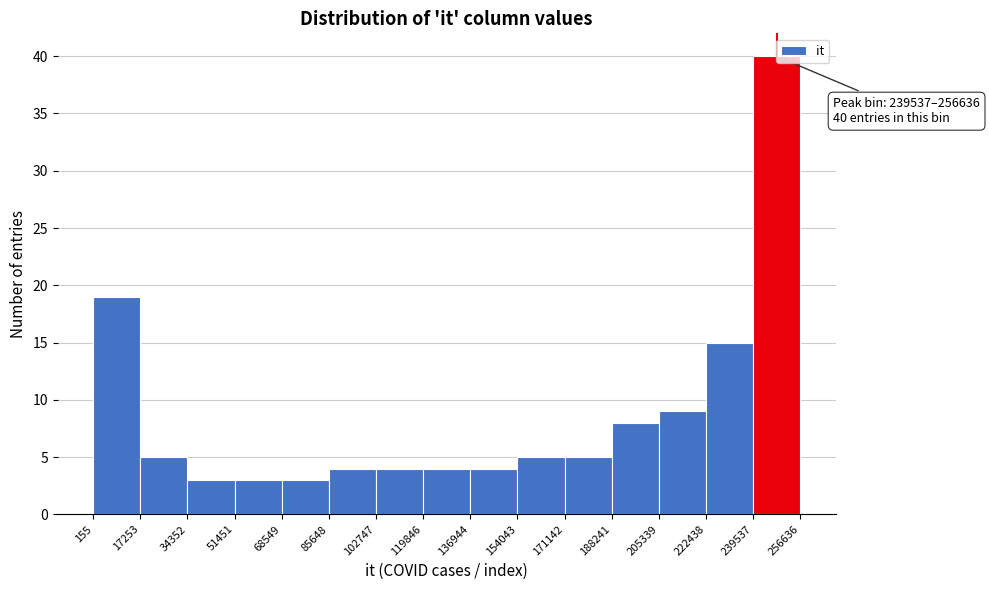

Over which range of the x-axis is the bar tallest?

239537 to 256636